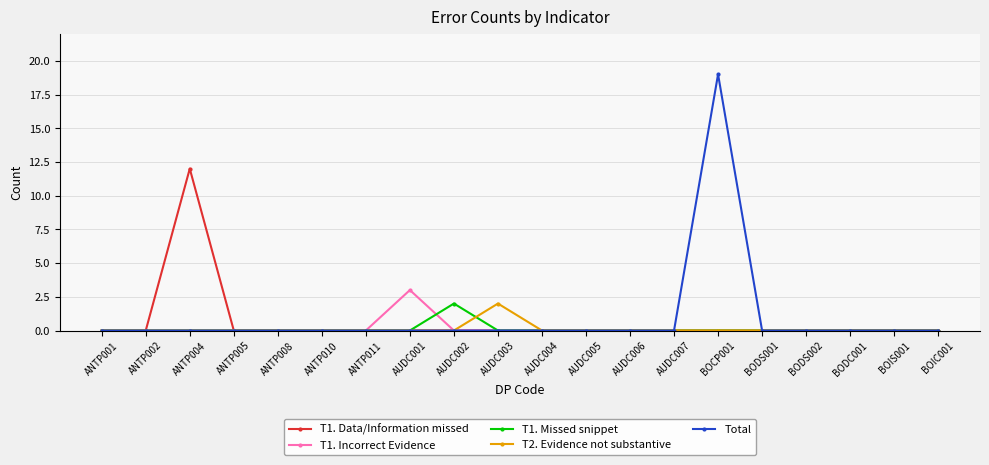

What are all the series names shown in the legend?

T1. Data/Information missed, T1. Incorrect Evidence, T1. Missed snippet, T2. Evidence not substantive, Total